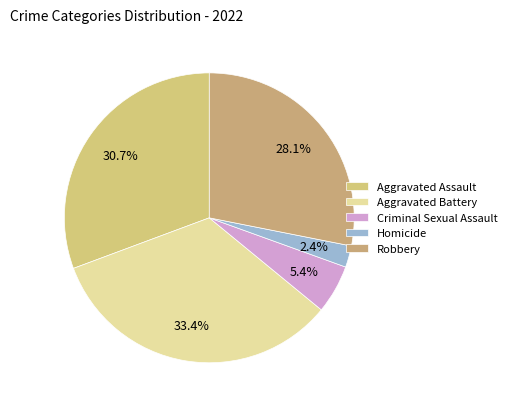

Is Homicide the majority of the pie?

No